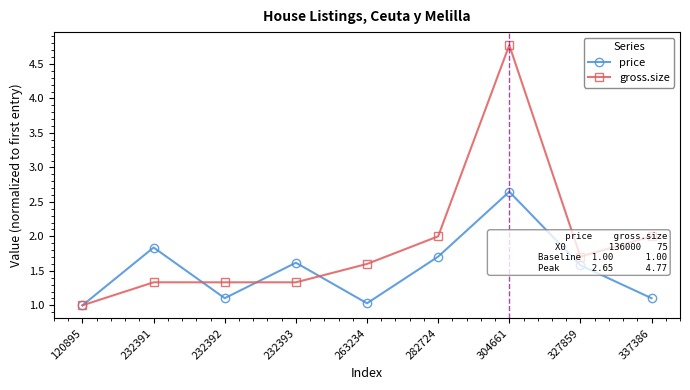

Rank the series at 337386 from lowest to highest value.

price, gross.size